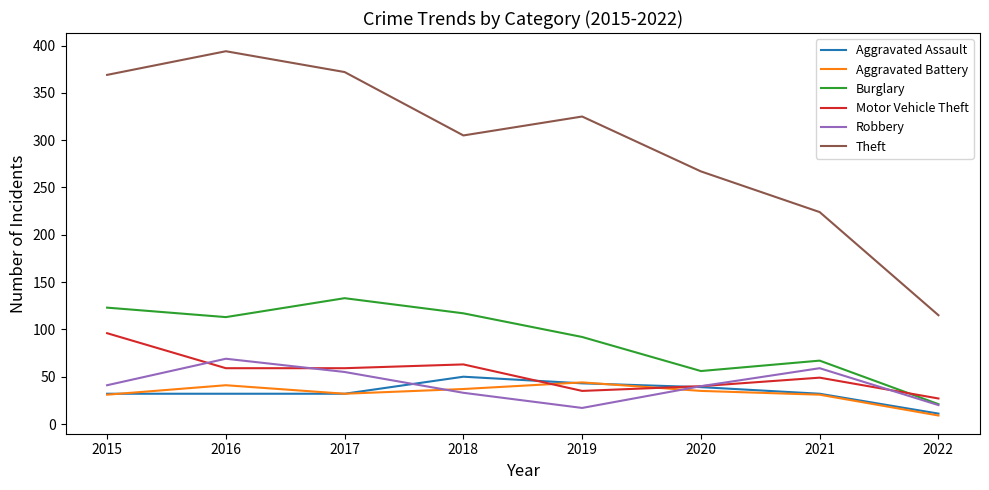

True or false: Robbery has a value of 47 at 2018.

False